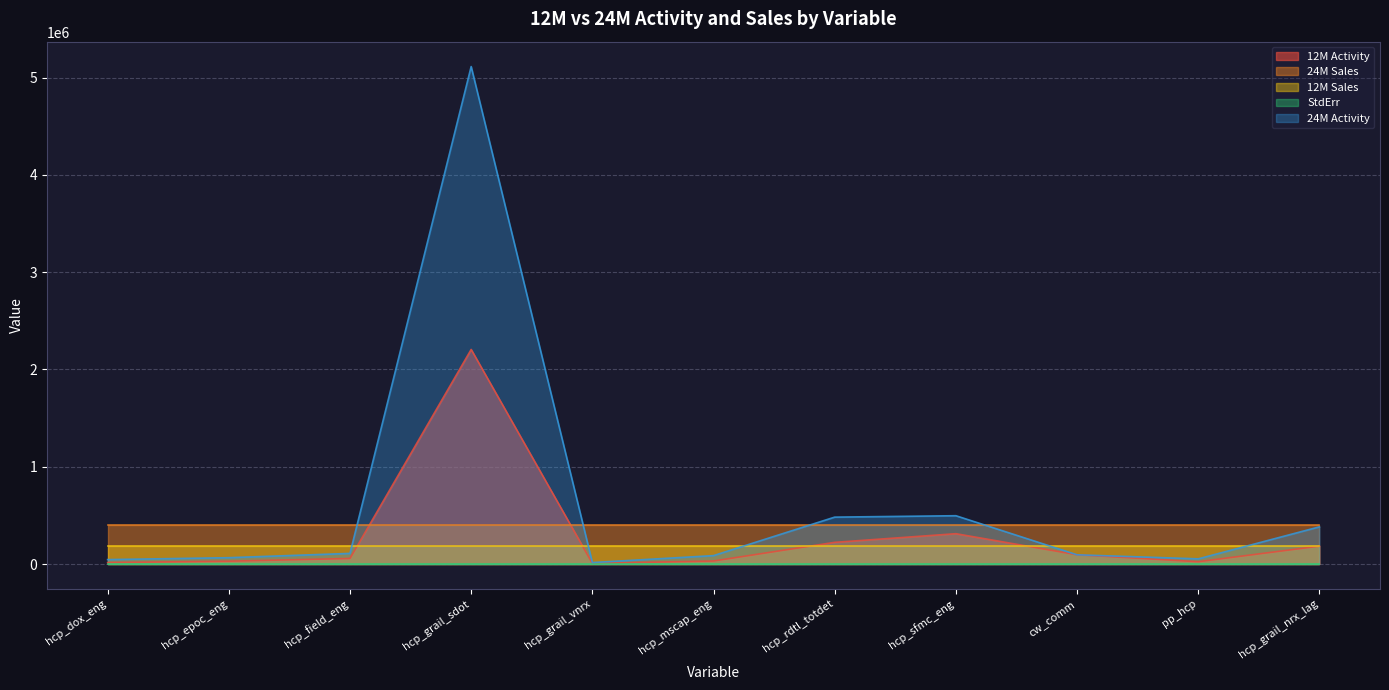

What is the maximum value for 24M Activity?

5113068.5